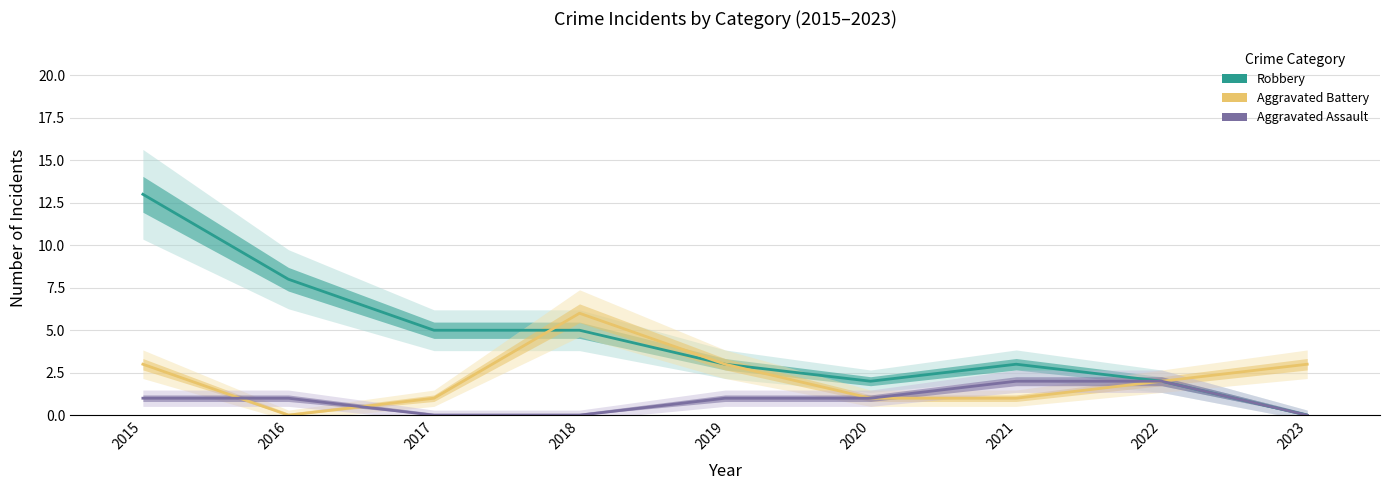

In Aggravated Battery, how many points are higher than both neighbors (excluding endpoints)?

1